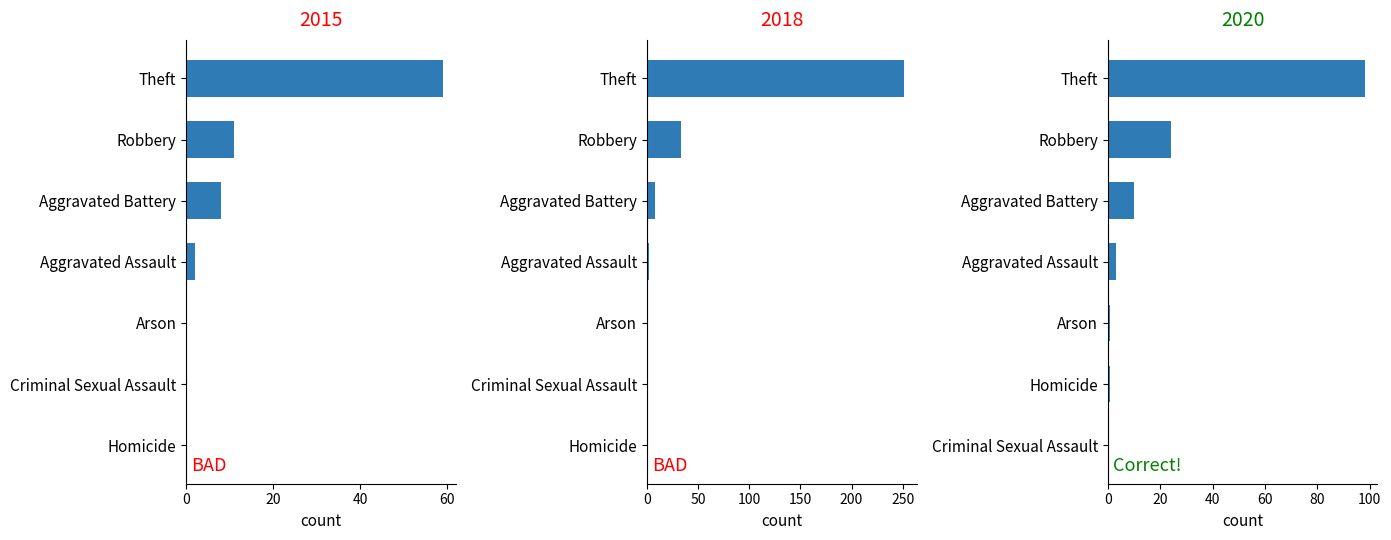

Are the bars horizontal?

Yes